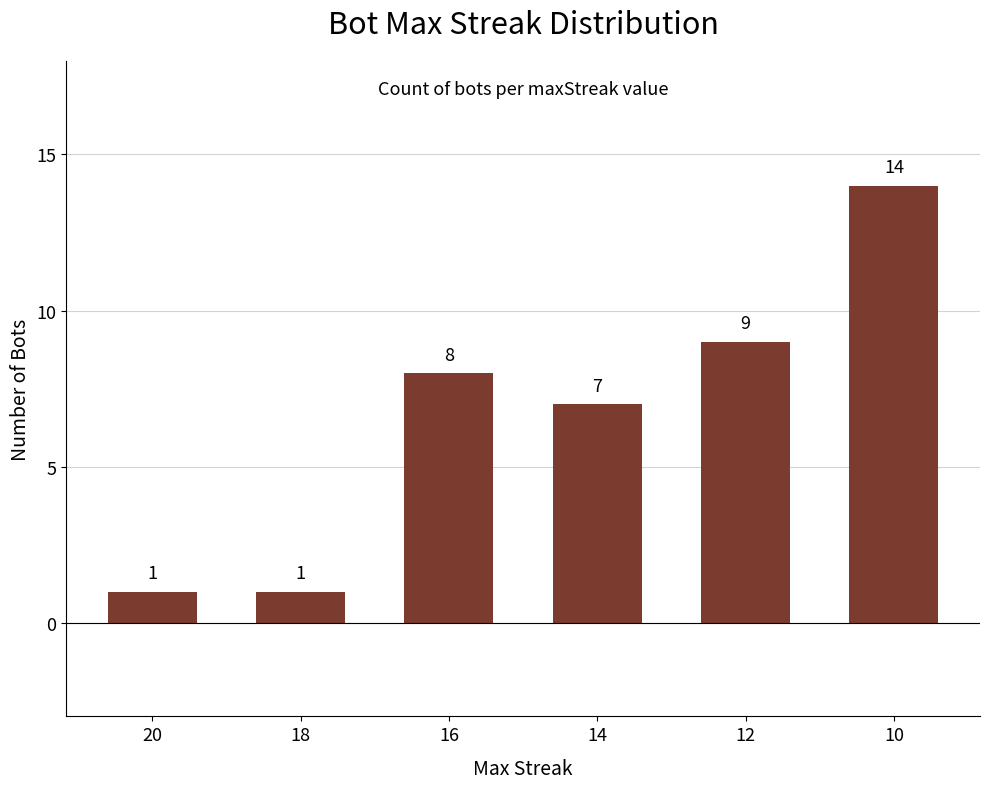

At which category does the chart reach its peak across all series?

10